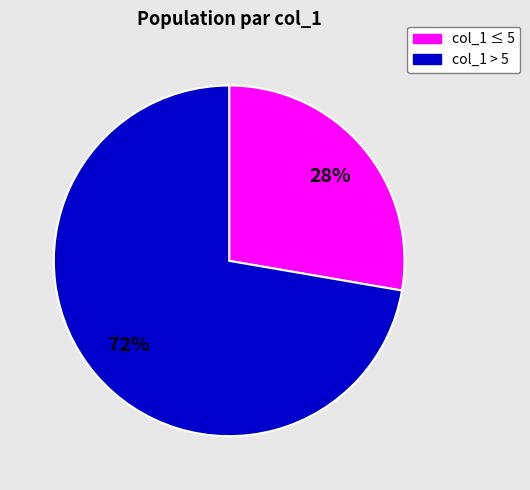

Does any single category account for the majority?

Yes